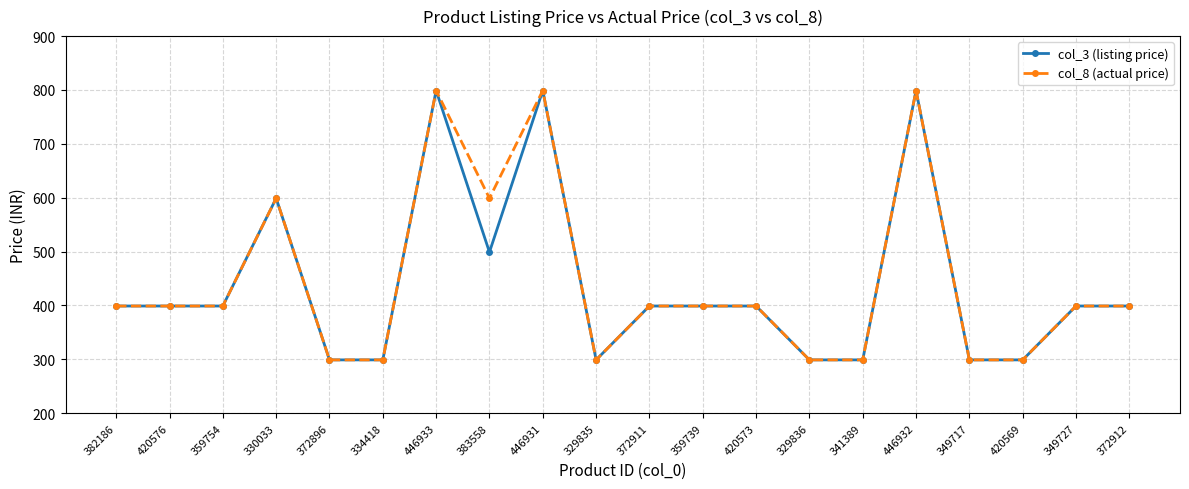

The value of col_8 (actual price) at 329836 is 299. True or false?

True